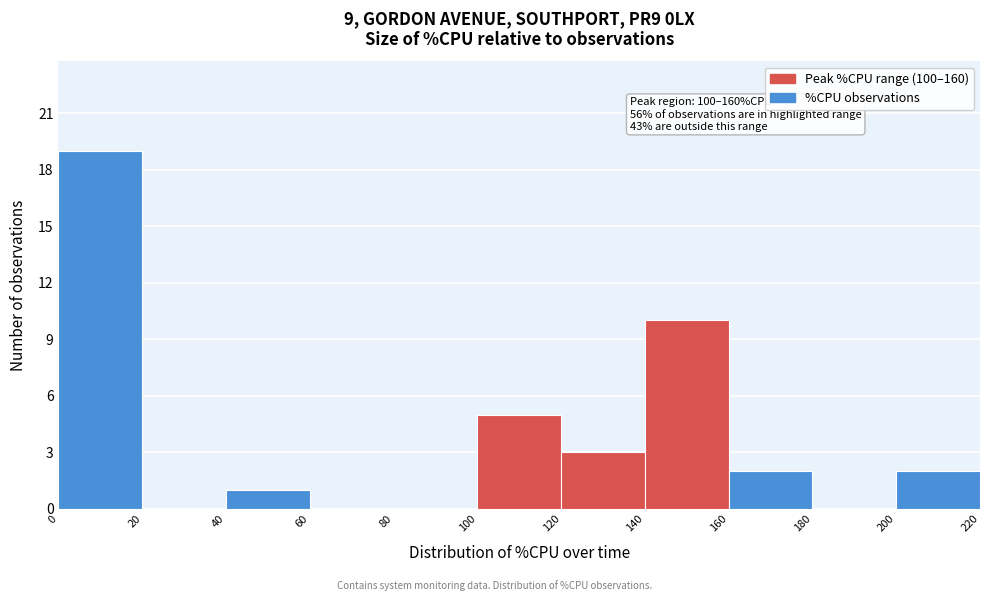

Which range on the x-axis has the tallest bar?

0 to 20